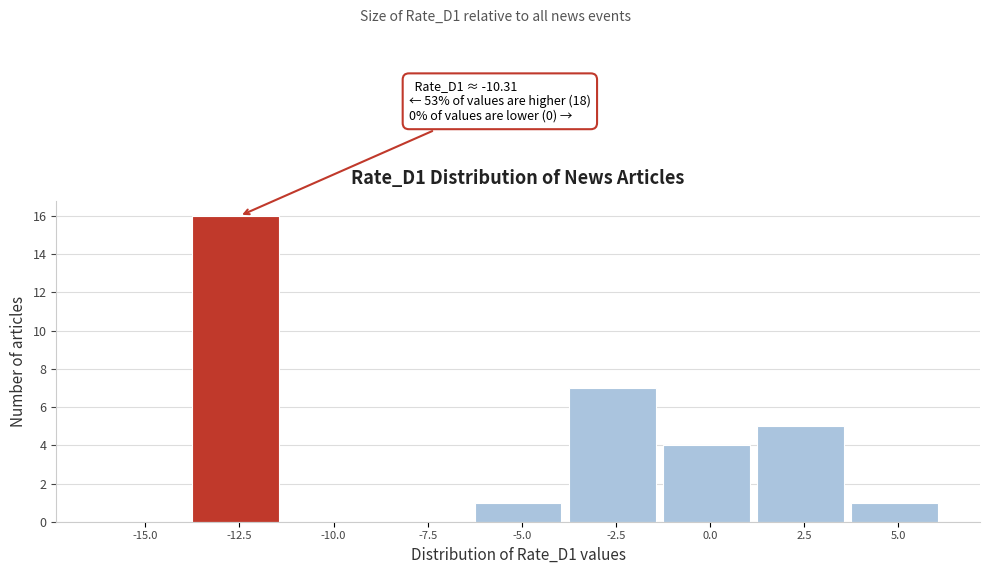

Reading left to right, what are all the values shown in this chart?

-15.0=0	-12.5=16	-10.0=0	-7.5=0	-5.0=1	-2.5=7	0.0=4	2.5=5	5.0=1